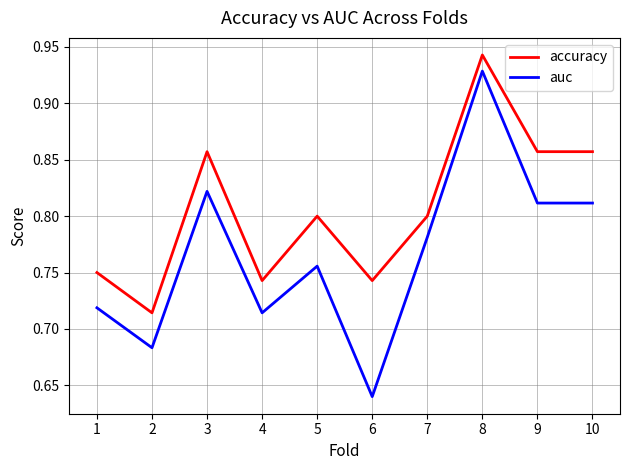

Rank the series by their average value, from highest to lowest.

accuracy, auc